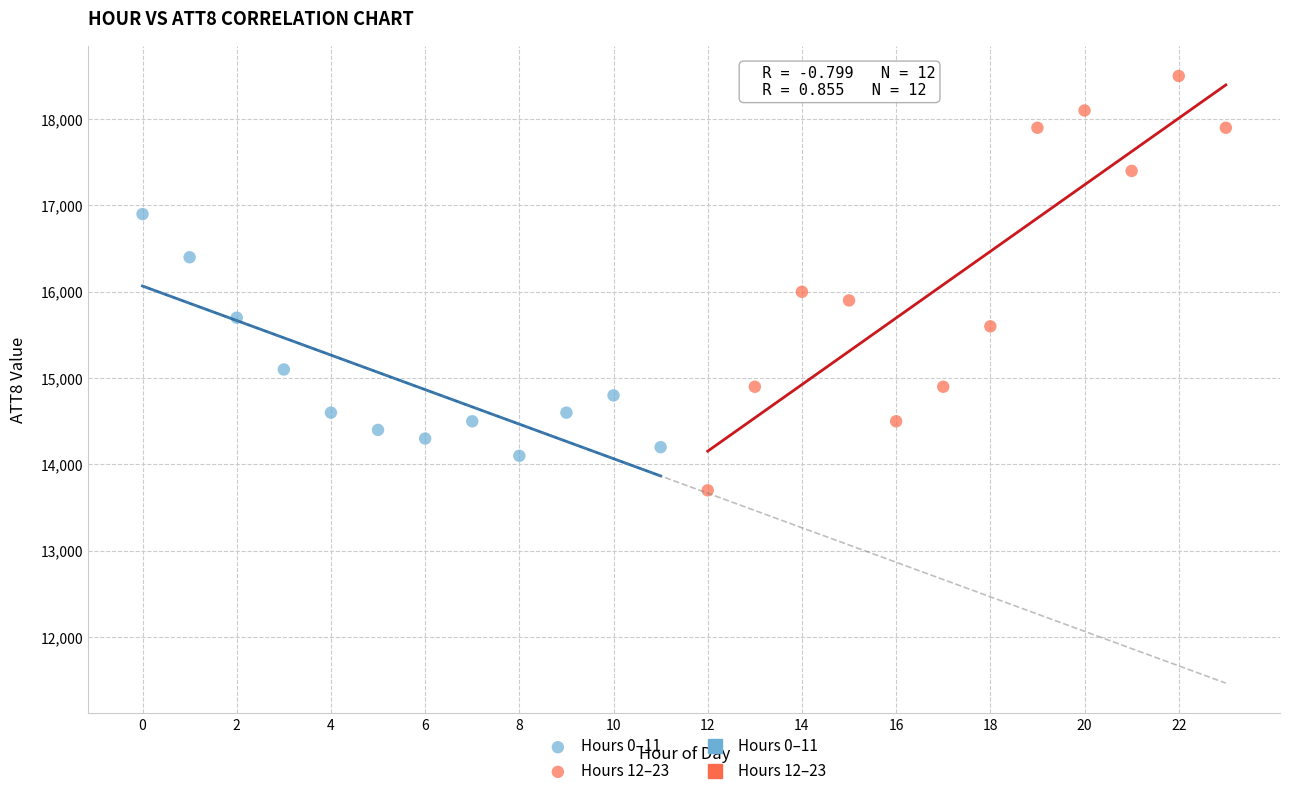

Which series contains the highest Y value?

Hours 12–23